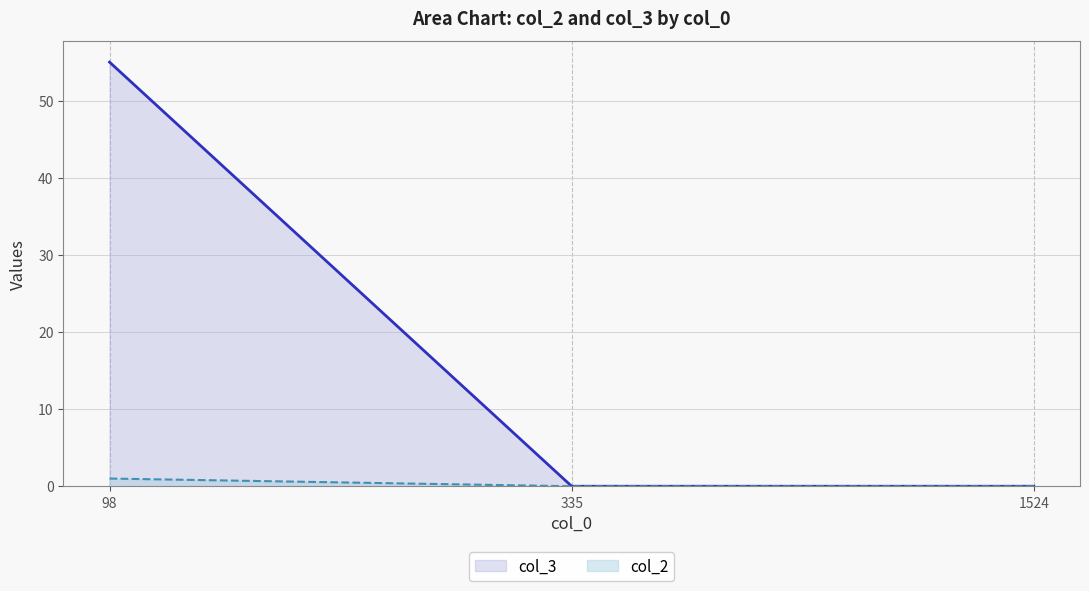

The col_2 series shows 30 at 1524. True or false?

False